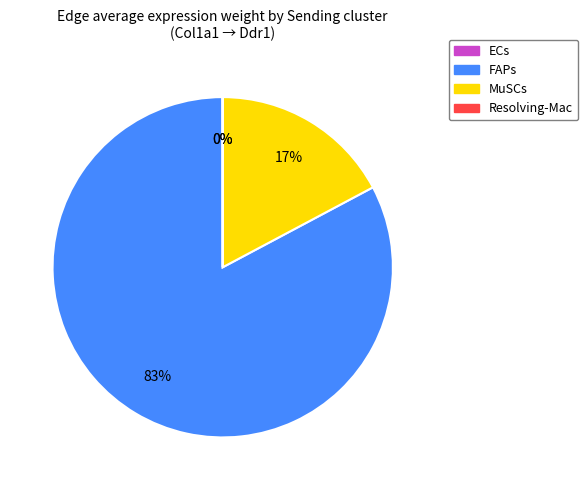

To the nearest percent, what is the combined percentage of FAPs and MuSCs?

100%